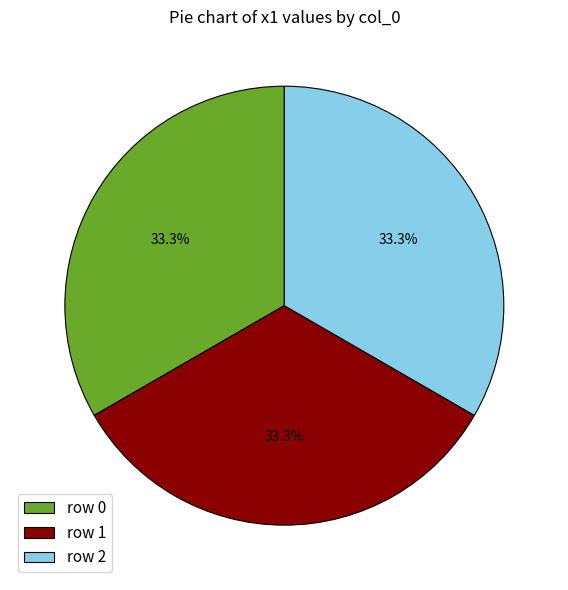

Is the sum of row 2 and row 1 greater than half?

Yes